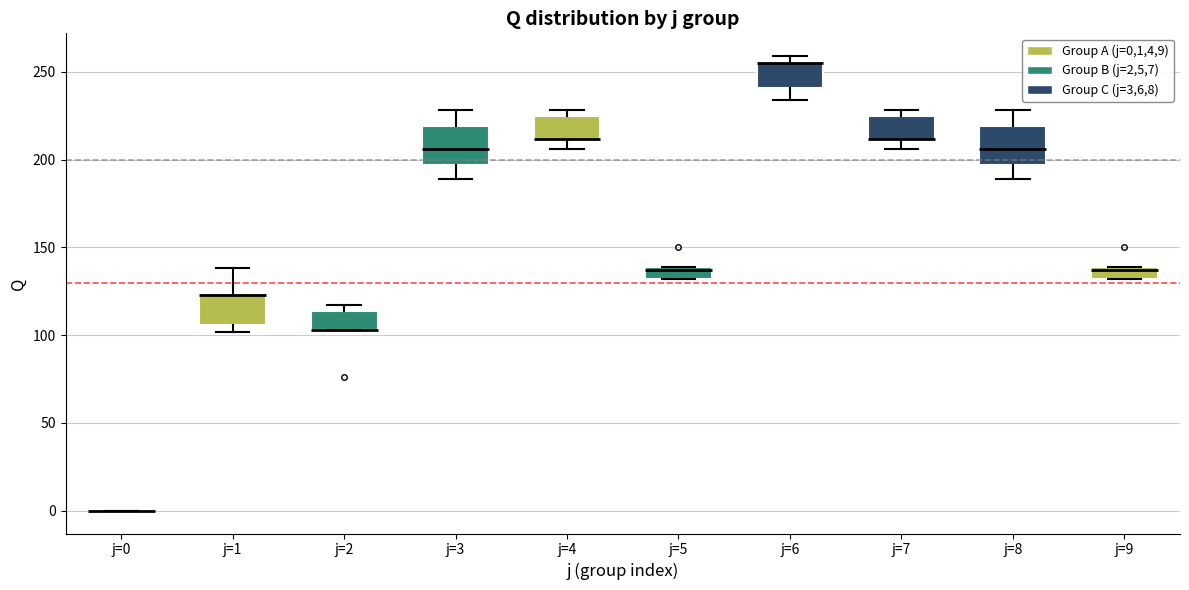

Where does the lower whisker of the box for j=6 end on the y-axis? The values are not printed on the chart, so give them approximately, as read against the axis.

235